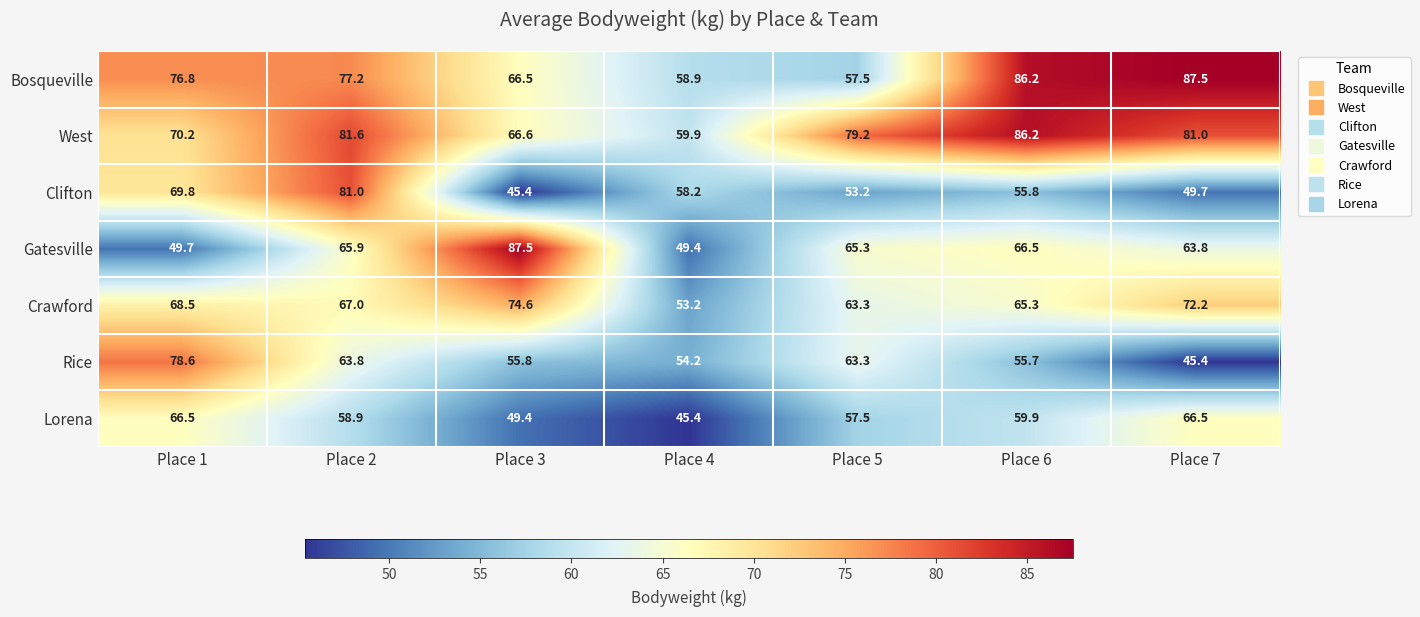

Which series has the largest total across all categories?

West